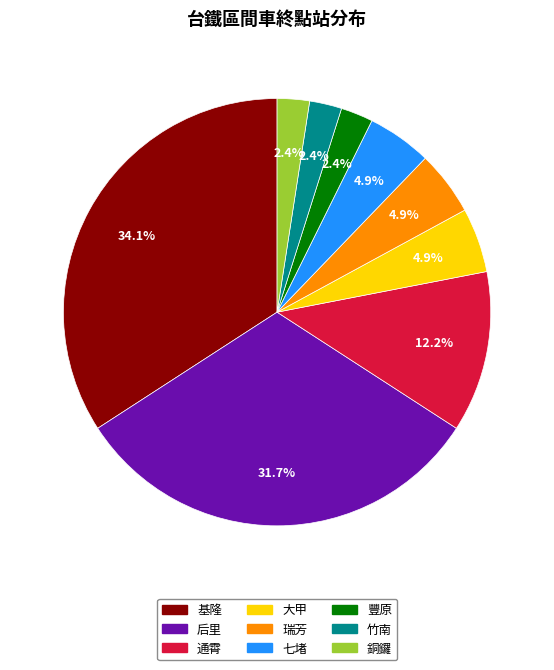

To the nearest percent, what is the difference between the 瑞芳 and 通霄 slice percentages?

7%